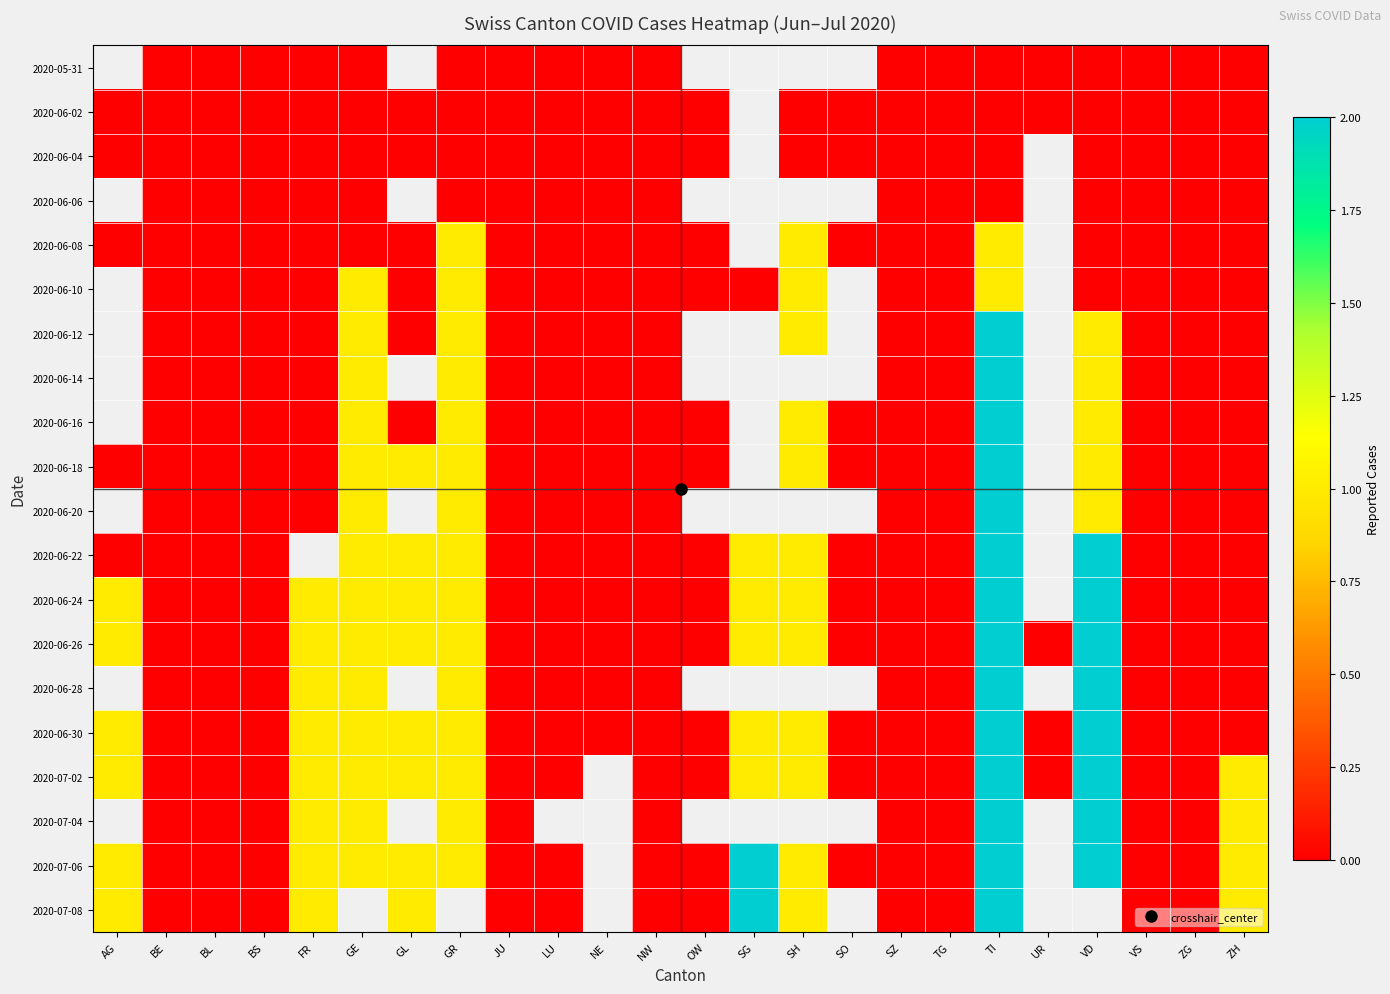

Read the 2020-06-24 value at SH.

1.0